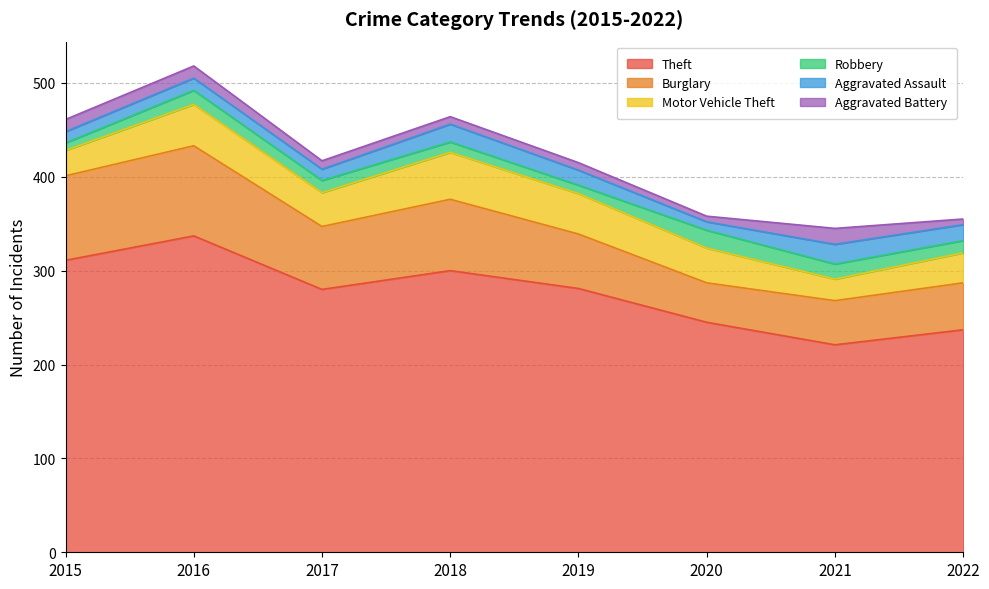

At which category does Aggravated Assault reach its first local valley?

2017